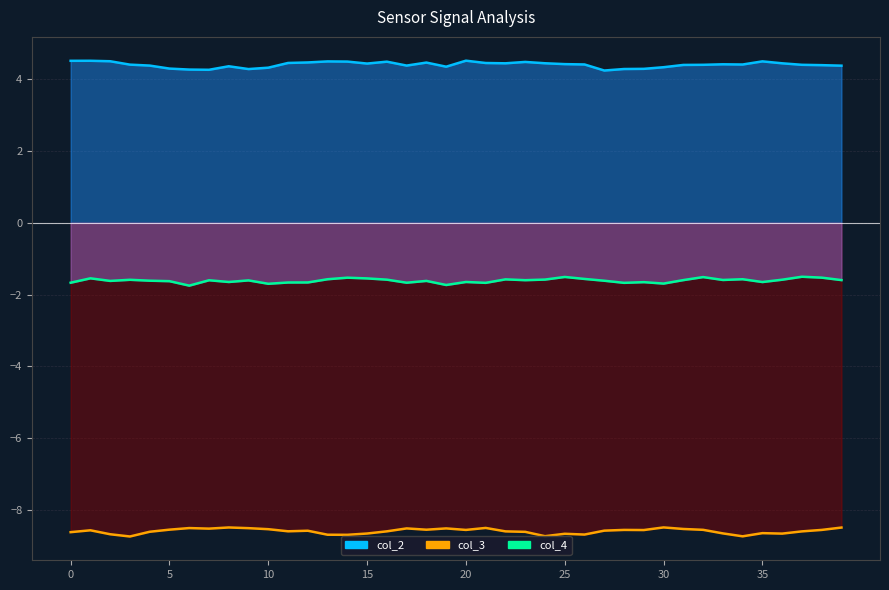

True or false: col_2 and col_4 intersect in this chart.

False